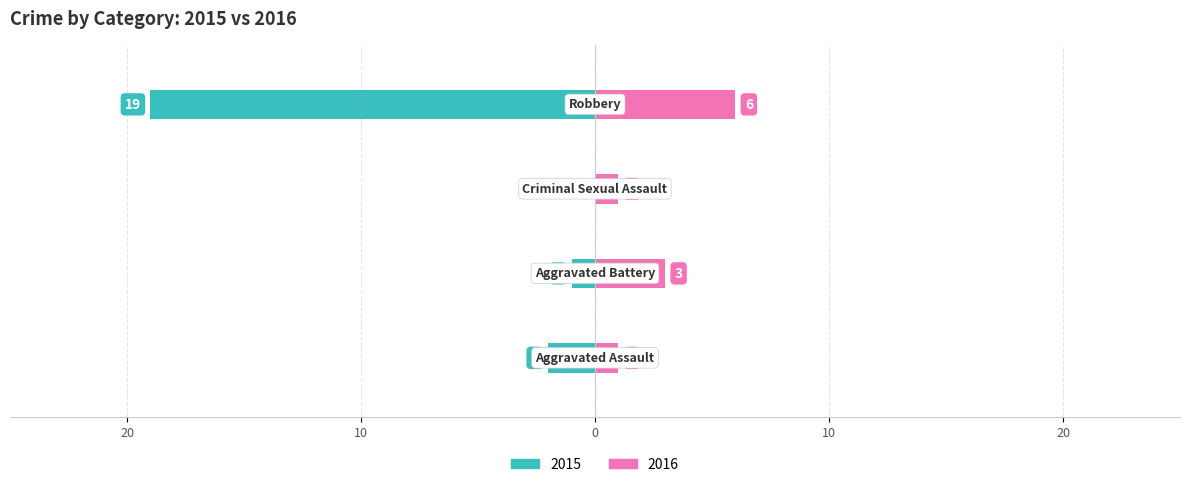

Which series has the largest range (max minus min)?

2015